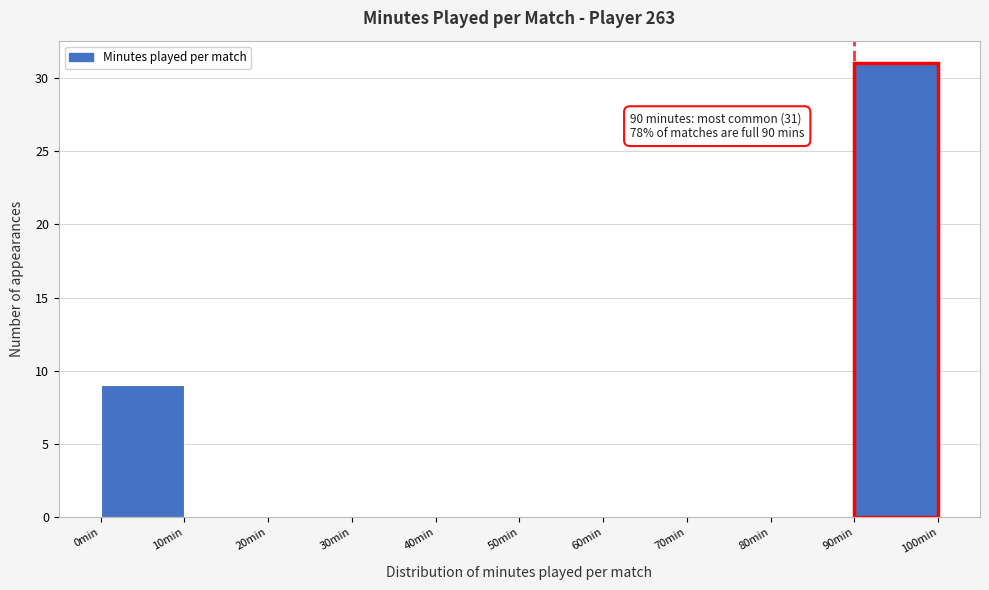

Which range on the x-axis has the tallest bar?

90 to 100